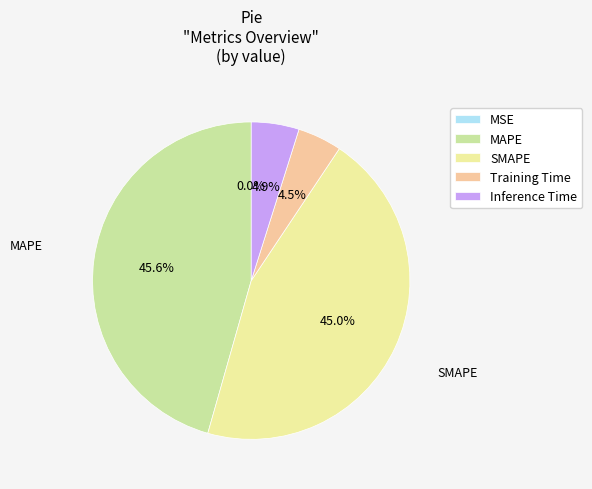

Which has a higher value, SMAPE or MAPE?

MAPE